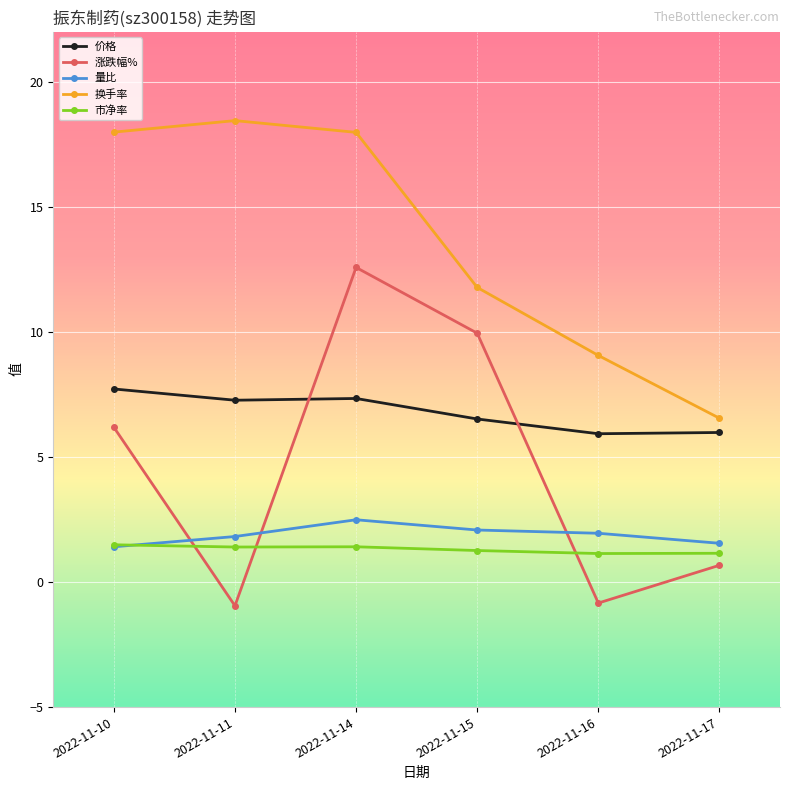

The value of 价格 at 2022-11-11 is 10.4. True or false?

False